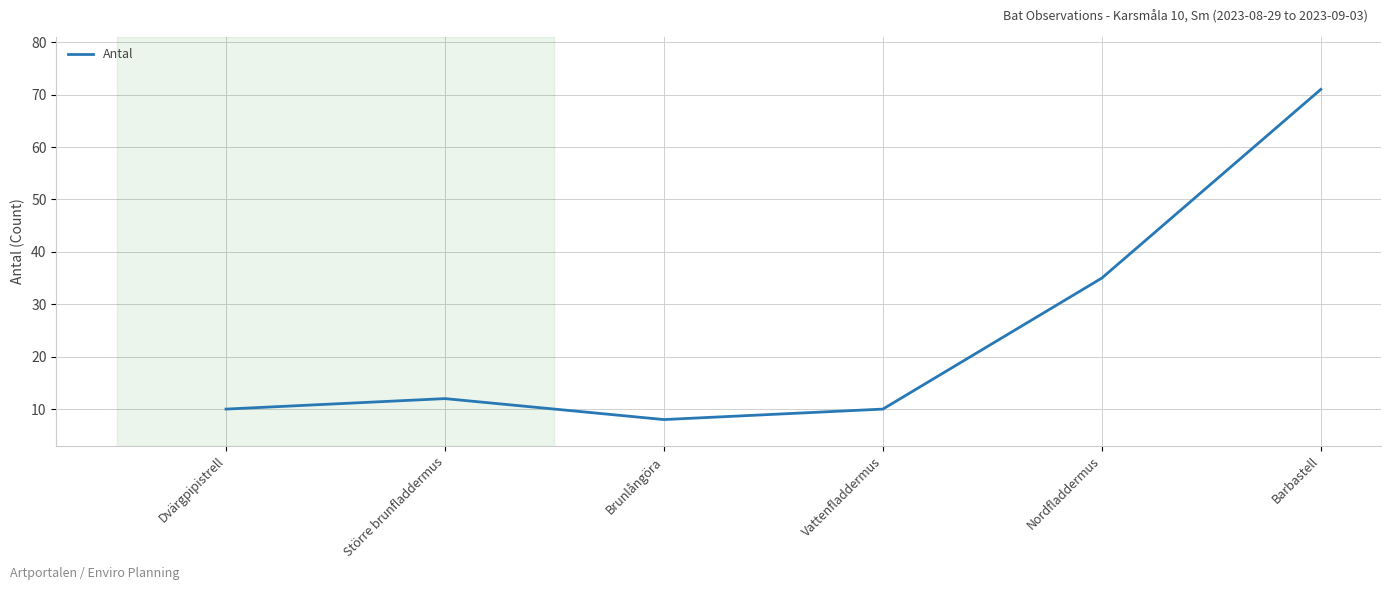

What is the change in value from Dvärgpipistrell to Nordfladdermus?

+25